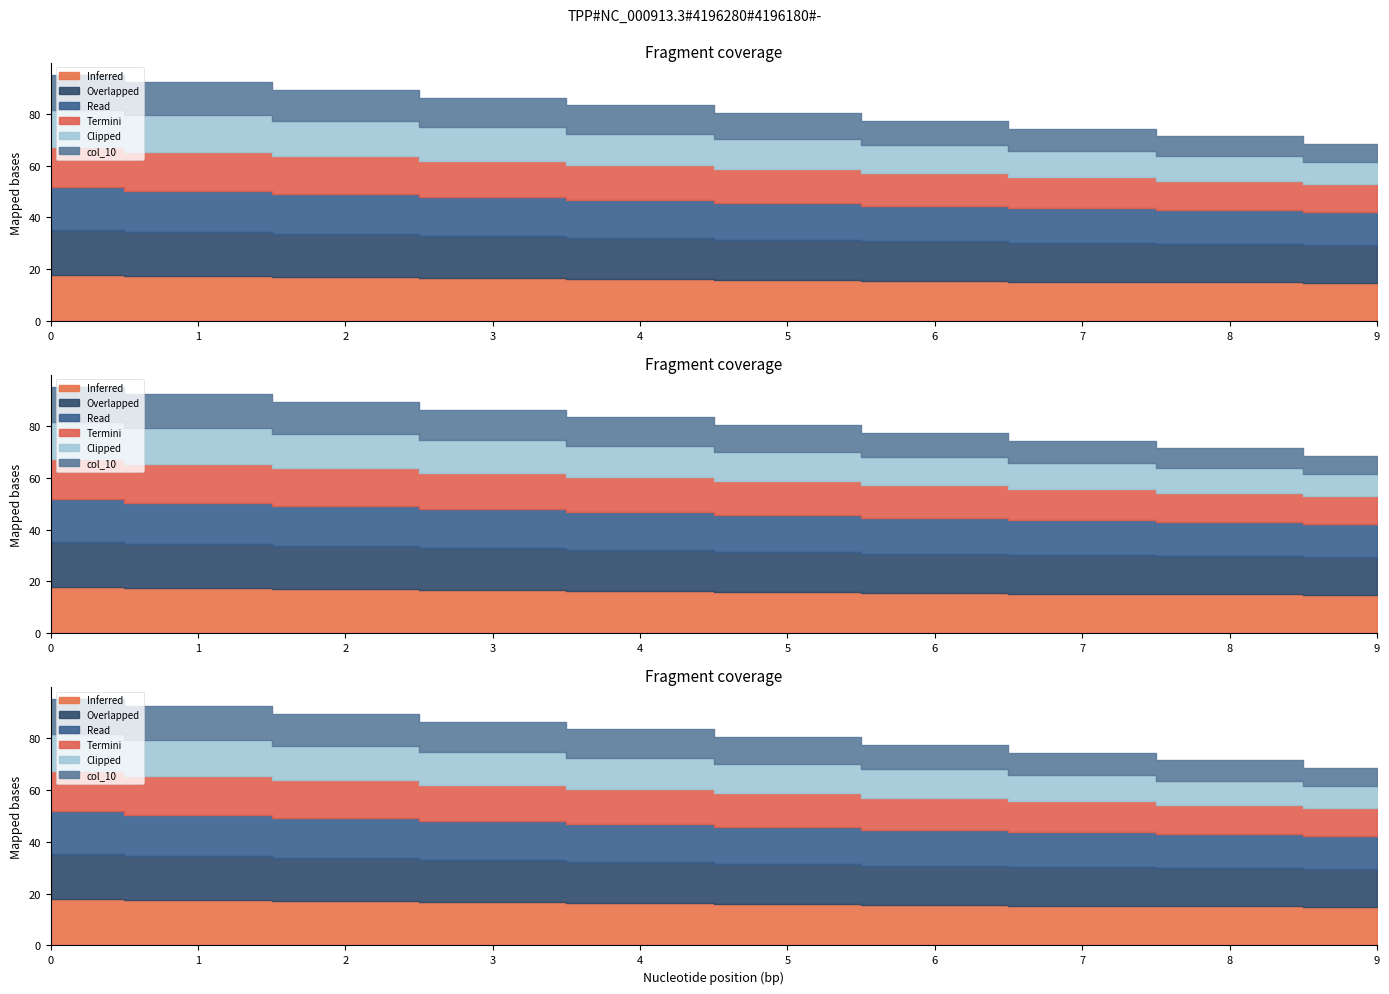

What is the smallest value displayed?

7.0